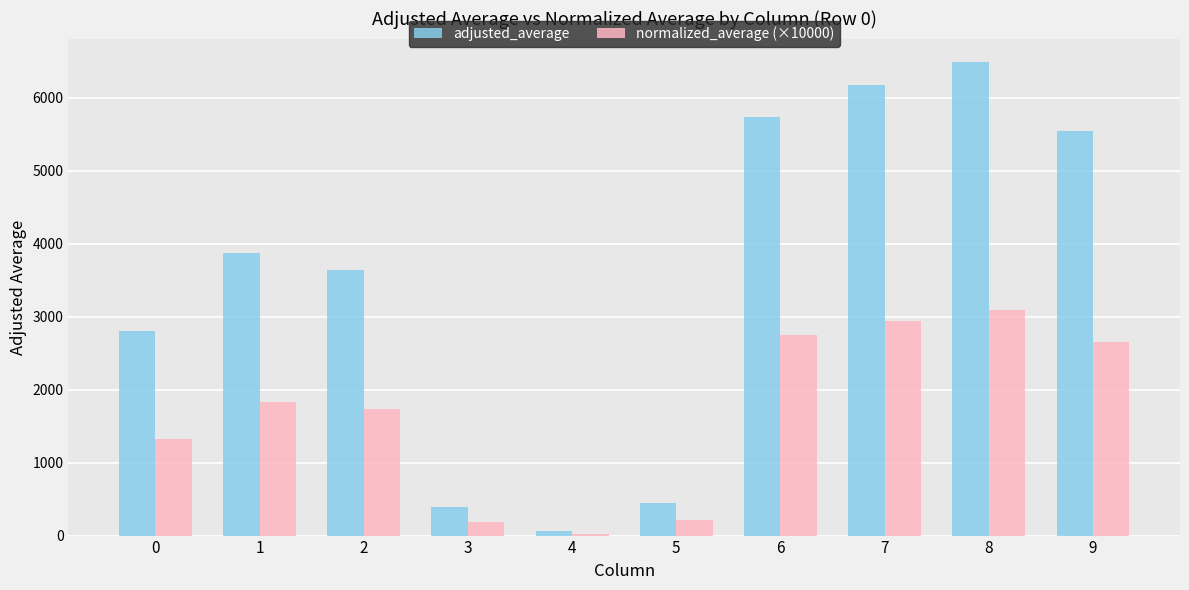

What is the sum of the normalized_average (×10000) values at 3 and 7?

3125.9